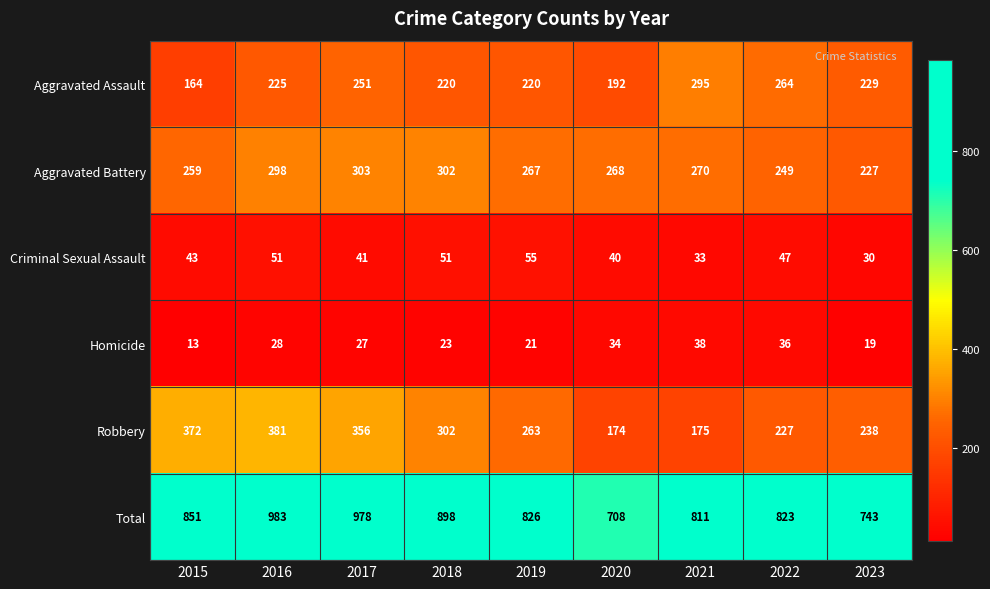

At which category does the chart reach its minimum across all series?

2015